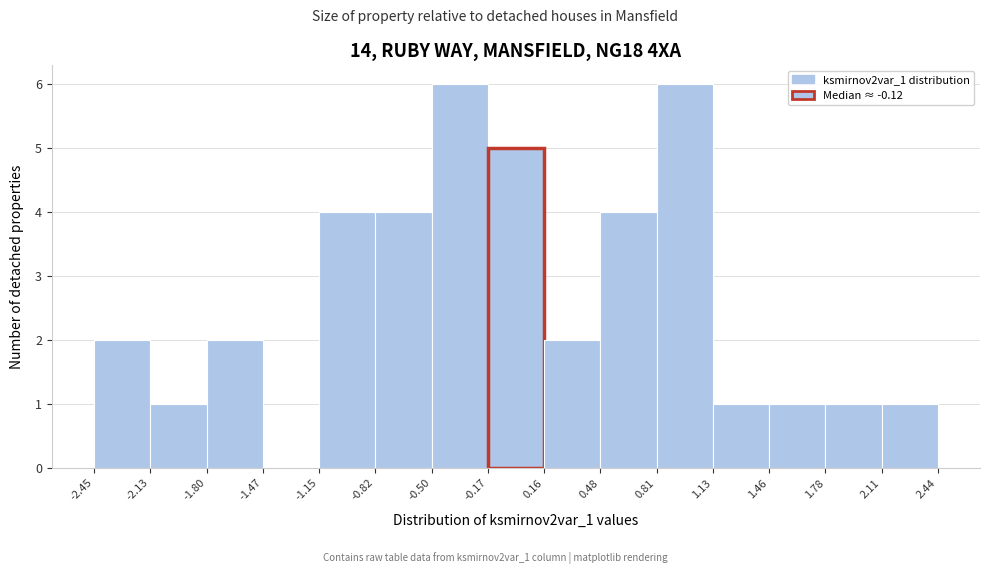

Reading left to right, transcribe this chart: for each bar, give the range it covers on the x-axis and its height. The values are not printed on the chart, so give them approximately, as read against the axis.

-2.45 to -2.13: 2
-2.13 to -1.80: 1
-1.80 to -1.47: 2
-1.47 to -1.15: 0
-1.15 to -0.82: 4
-0.82 to -0.50: 4
-0.50 to -0.17: 6
-0.17 to 0.16: 5
0.16 to 0.48: 2
0.48 to 0.81: 4
0.81 to 1.13: 6
1.13 to 1.46: 1
1.46 to 1.78: 1
1.78 to 2.11: 1
2.11 to 2.44: 1